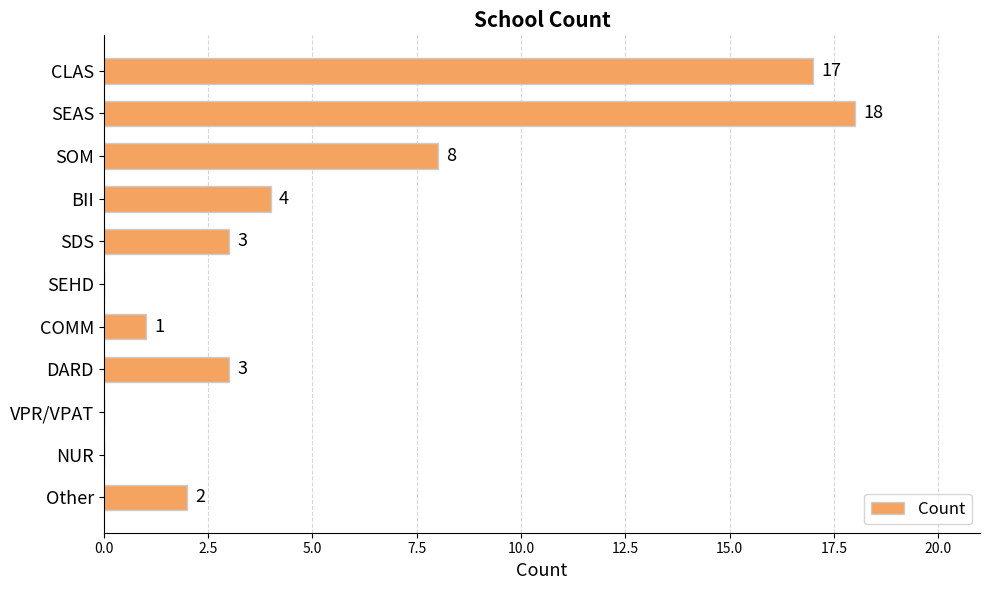

How many distinct data groups are displayed?

1